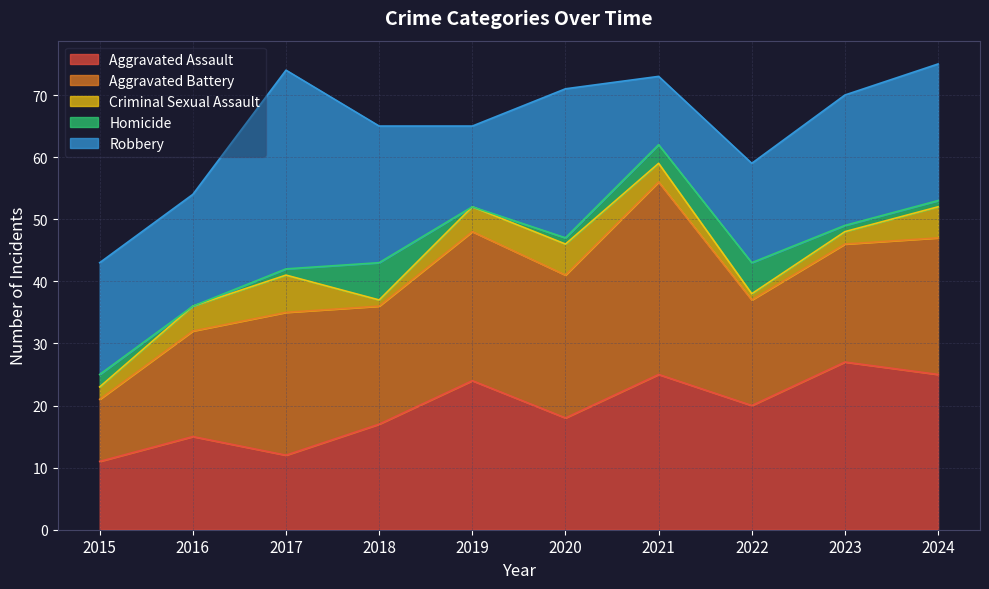

True or false: Robbery and Criminal Sexual Assault intersect in this chart.

False